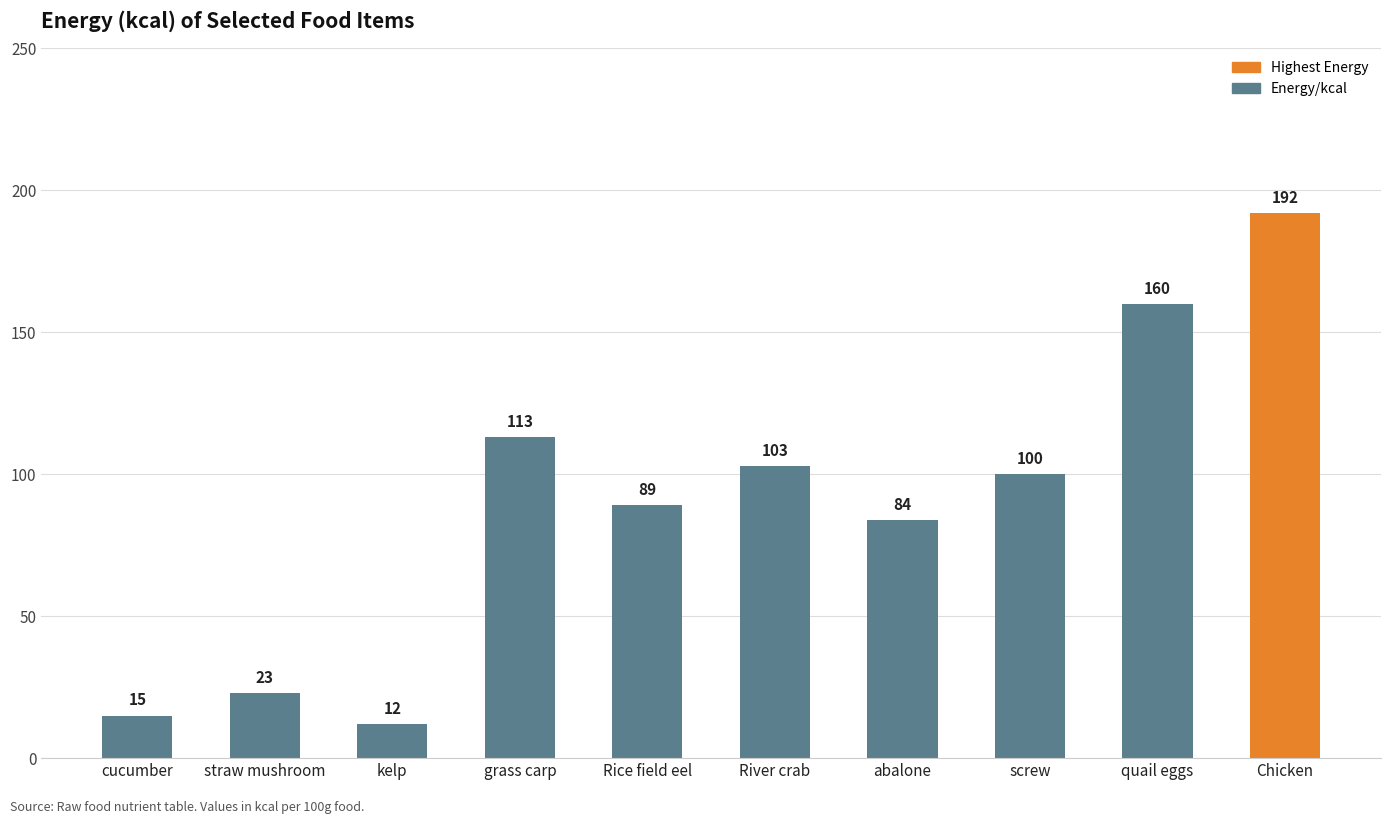

What is the change in value from abalone to screw?

+16